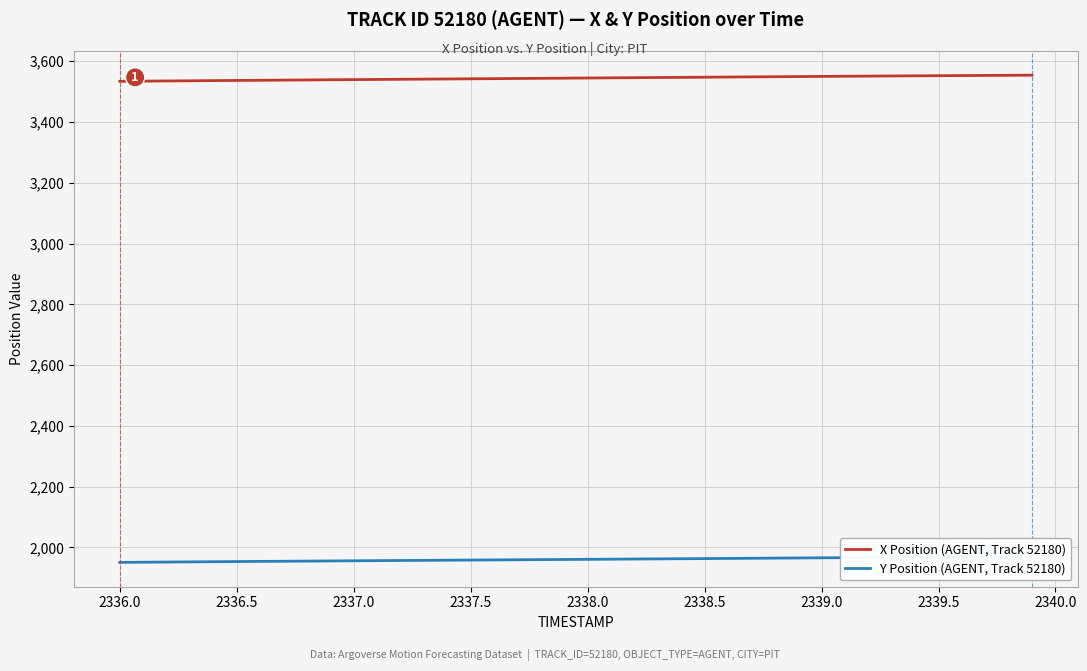

The X Position (AGENT, Track 52180) series shows 1388.2 at 2338.5. True or false?

False